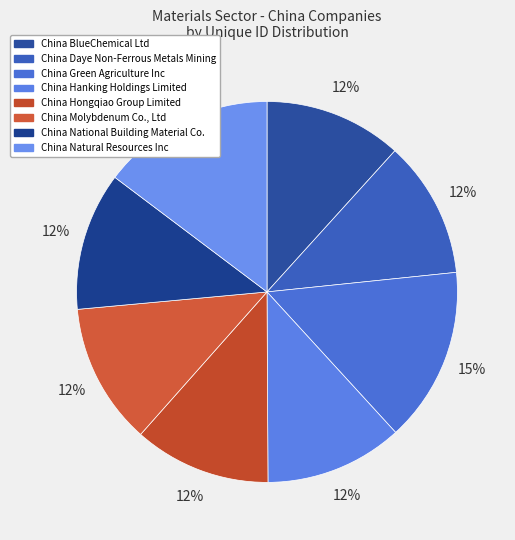

To the nearest percent, what is the combined percentage of China Daye Non-Ferrous Metals Mining and China Hanking Holdings Limited?

23%